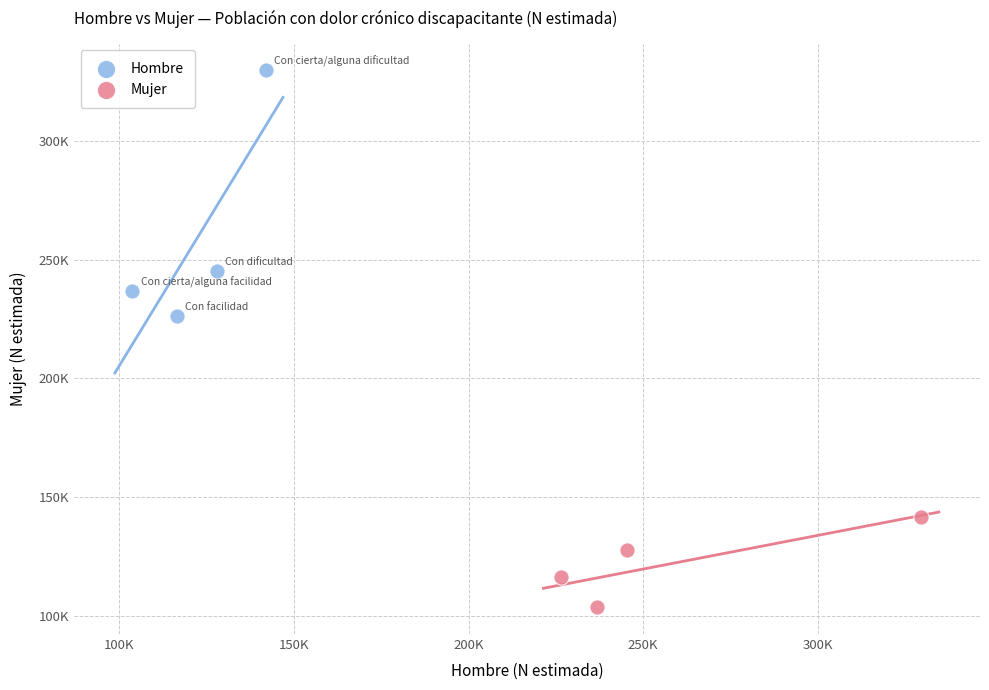

What are all the series names shown in the legend?

Hombre, Mujer